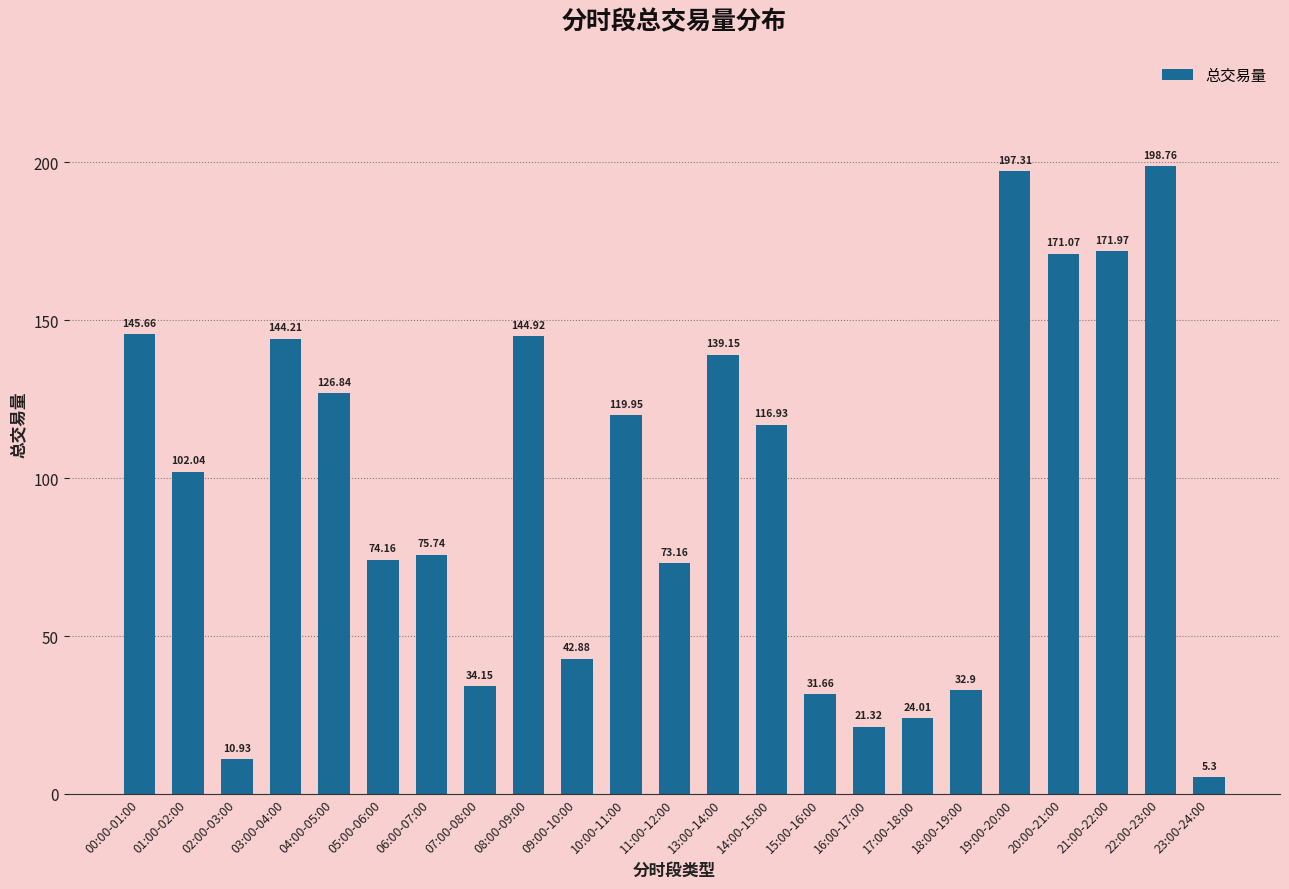

How many values are below 102?

11